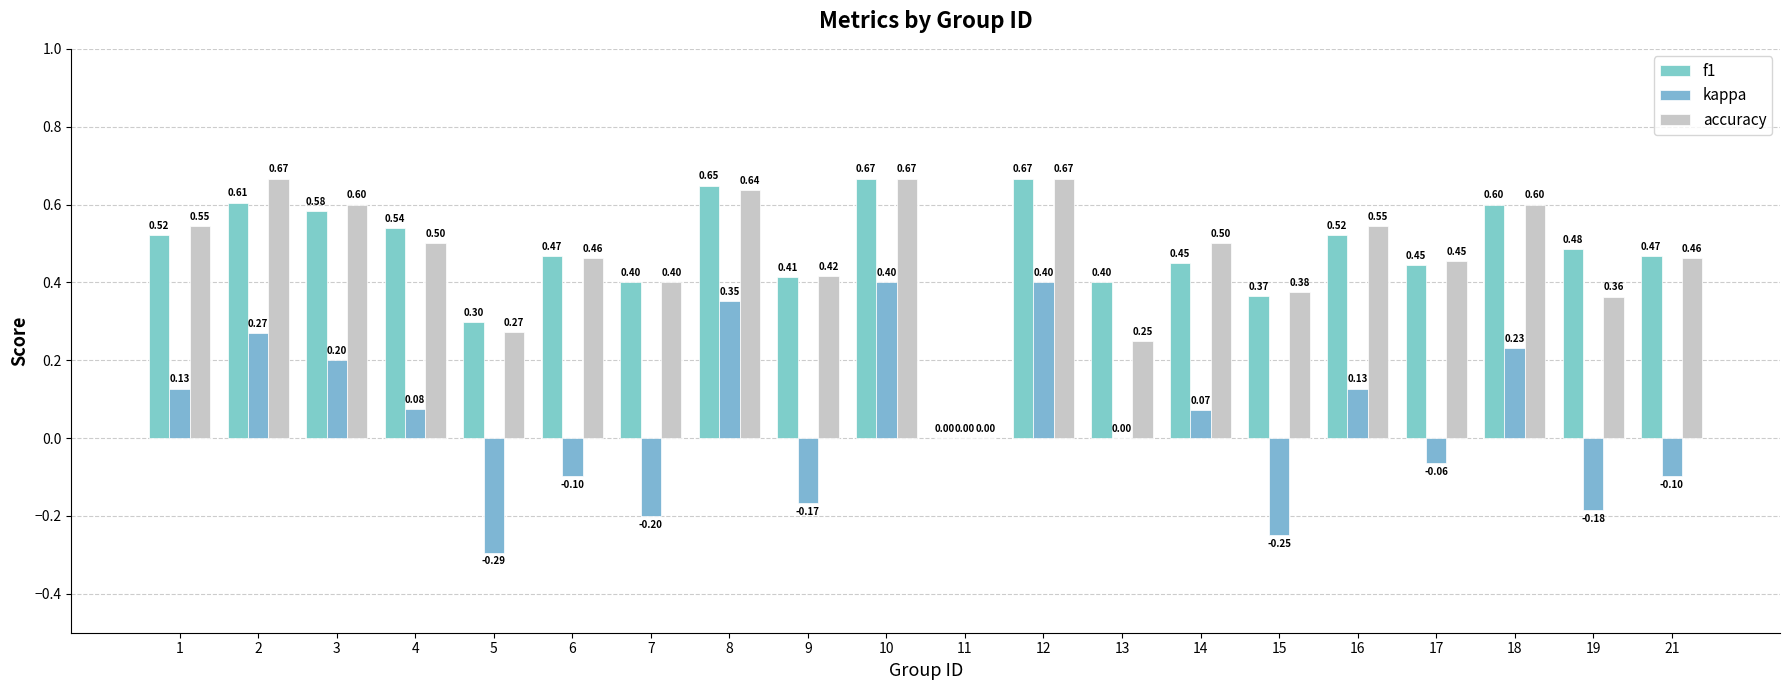

What is the difference between the highest and lowest values at 7?

0.6